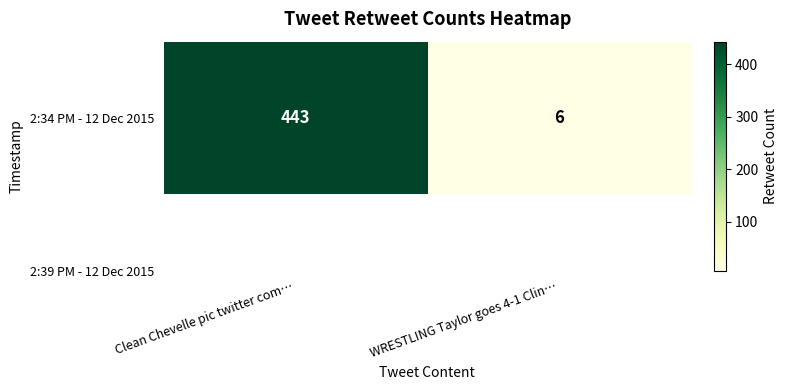

What is the change in value from Clean Chevelle pic twitter com… to WRESTLING Taylor goes 4-1 Clin…?

-437